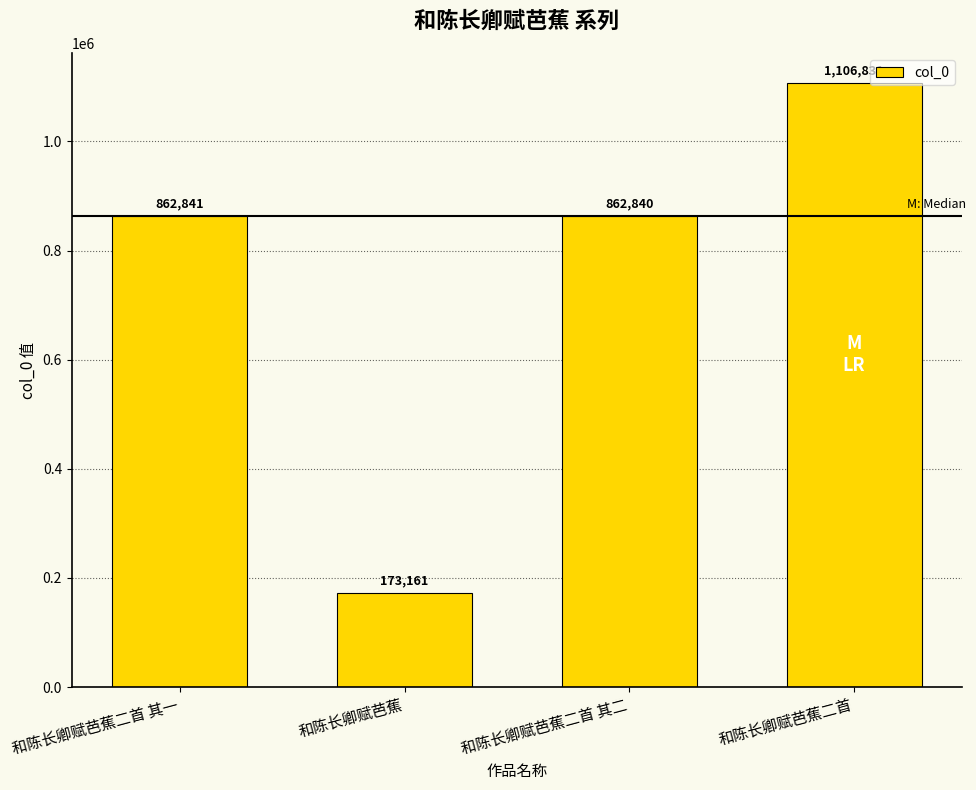

Which category has the lowest value across all series?

和陈长卿赋芭蕉